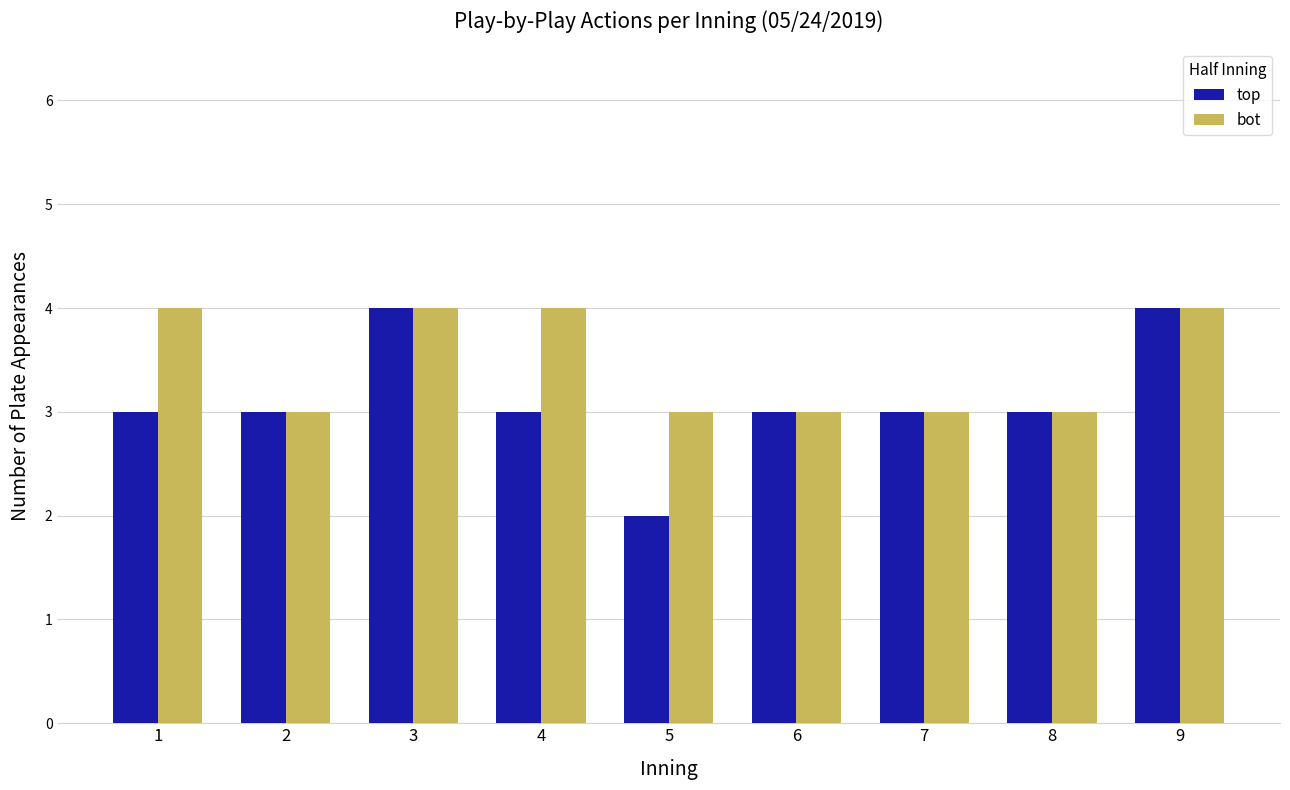

How many top values are between 3 and 4?

8